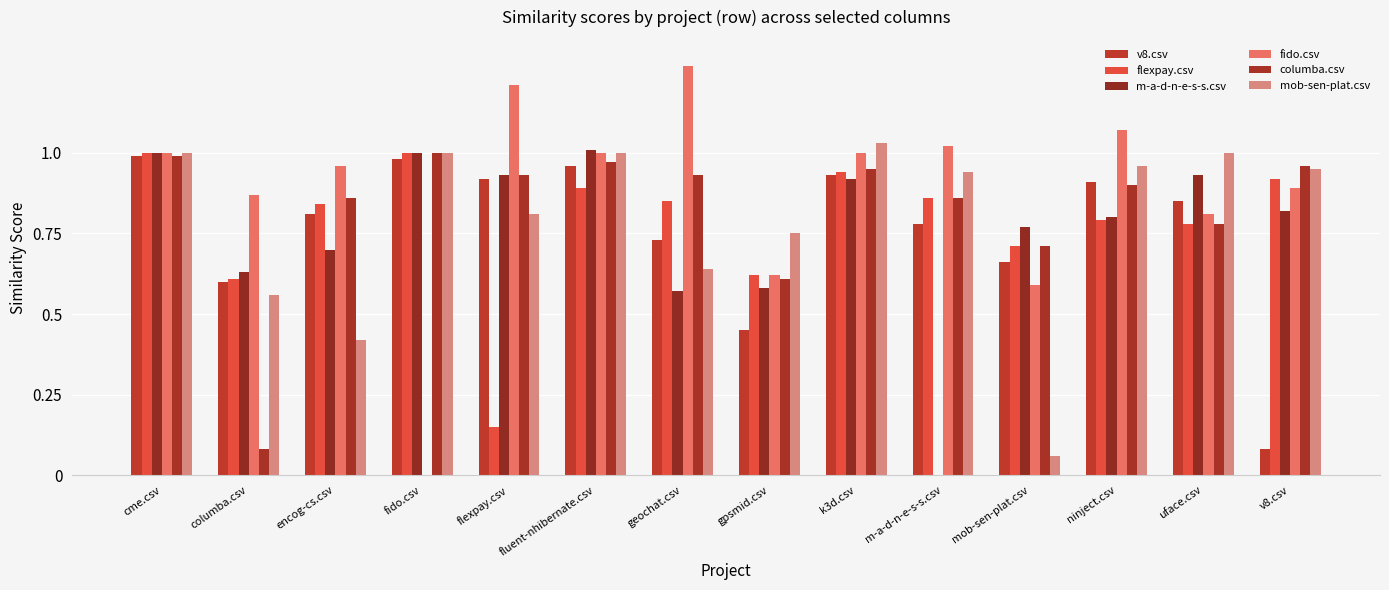

Reading right to left, list all the values displayed in this chart.

v8.csv: v8.csv=0.1	uface.csv=0.8	ninject.csv=0.9	mob-sen-plat.csv=0.7	m-a-d-n-e-s-s.csv=0.8	k3d.csv=0.9	gpsmid.csv=0.5	geochat.csv=0.7	fluent-nhibernate.csv=1.0	flexpay.csv=0.9	fido.csv=1.0	encog-cs.csv=0.8	columba.csv=0.6	cme.csv=1.0
flexpay.csv: v8.csv=0.9	uface.csv=0.8	ninject.csv=0.8	mob-sen-plat.csv=0.7	m-a-d-n-e-s-s.csv=0.9	k3d.csv=0.9	gpsmid.csv=0.6	geochat.csv=0.8	fluent-nhibernate.csv=0.9	flexpay.csv=0.1	fido.csv=1.0	encog-cs.csv=0.8	columba.csv=0.6	cme.csv=1.0
m-a-d-n-e-s-s.csv: v8.csv=0.8	uface.csv=0.9	ninject.csv=0.8	mob-sen-plat.csv=0.8	m-a-d-n-e-s-s.csv=0.0	k3d.csv=0.9	gpsmid.csv=0.6	geochat.csv=0.6	fluent-nhibernate.csv=1.0	flexpay.csv=0.9	fido.csv=1.0	encog-cs.csv=0.7	columba.csv=0.6	cme.csv=1.0
fido.csv: v8.csv=0.9	uface.csv=0.8	ninject.csv=1.1	mob-sen-plat.csv=0.6	m-a-d-n-e-s-s.csv=1.0	k3d.csv=1.0	gpsmid.csv=0.6	geochat.csv=1.3	fluent-nhibernate.csv=1.0	flexpay.csv=1.2	fido.csv=0.0	encog-cs.csv=1.0	columba.csv=0.9	cme.csv=1.0
columba.csv: v8.csv=1.0	uface.csv=0.8	ninject.csv=0.9	mob-sen-plat.csv=0.7	m-a-d-n-e-s-s.csv=0.9	k3d.csv=0.9	gpsmid.csv=0.6	geochat.csv=0.9	fluent-nhibernate.csv=1.0	flexpay.csv=0.9	fido.csv=1.0	encog-cs.csv=0.9	columba.csv=0.1	cme.csv=1.0
mob-sen-plat.csv: v8.csv=0.9	uface.csv=1.0	ninject.csv=1.0	mob-sen-plat.csv=0.1	m-a-d-n-e-s-s.csv=0.9	k3d.csv=1.0	gpsmid.csv=0.8	geochat.csv=0.6	fluent-nhibernate.csv=1.0	flexpay.csv=0.8	fido.csv=1.0	encog-cs.csv=0.4	columba.csv=0.6	cme.csv=1.0